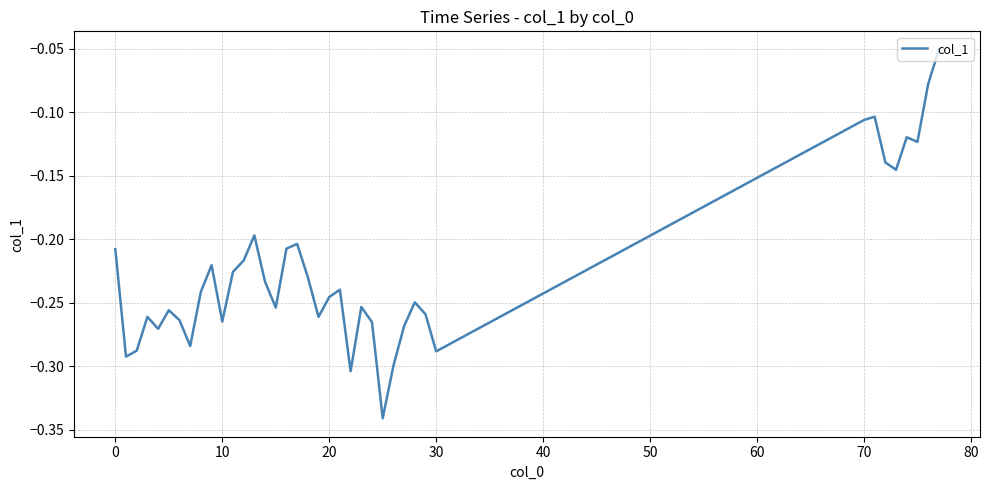

What is the difference between the maximum and minimum values?

0.3